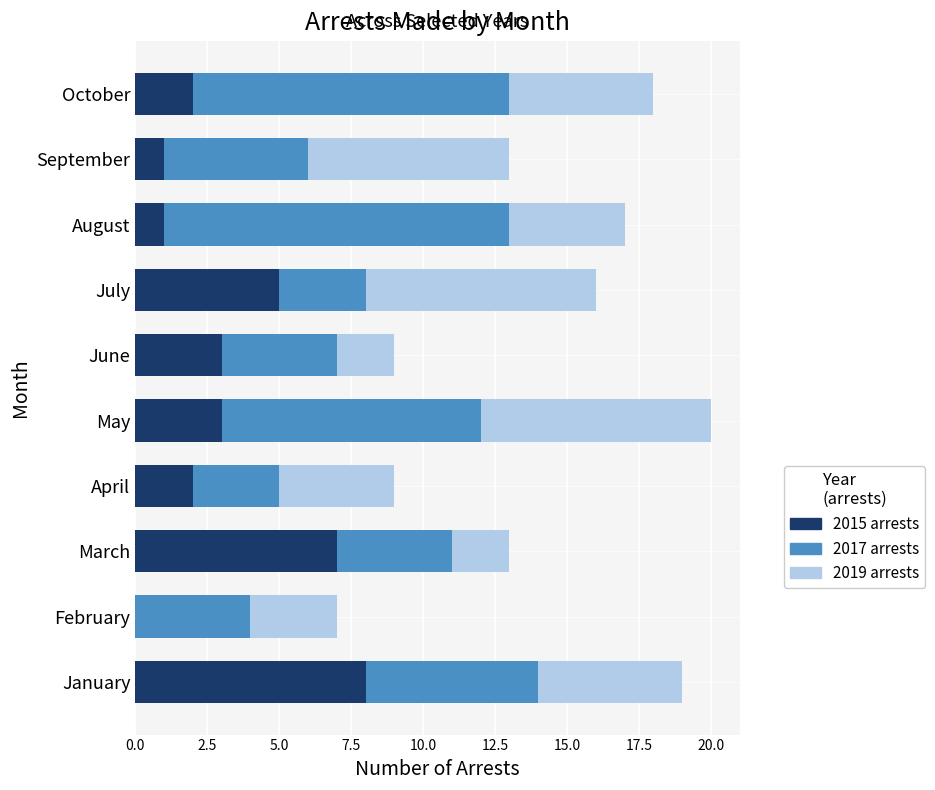

True or false: 2015 arrests has a value of 4 at May.

False